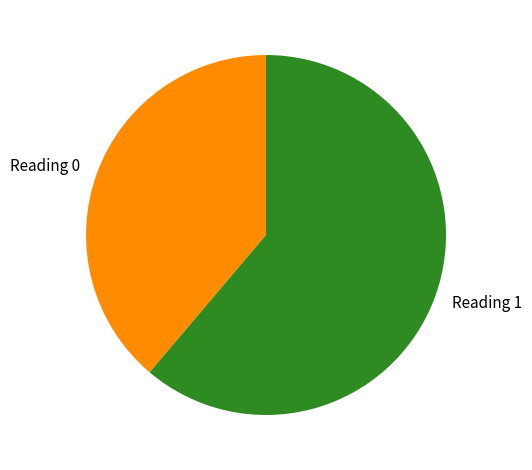

Rank the categories by value from highest to lowest.

Reading 1, Reading 0